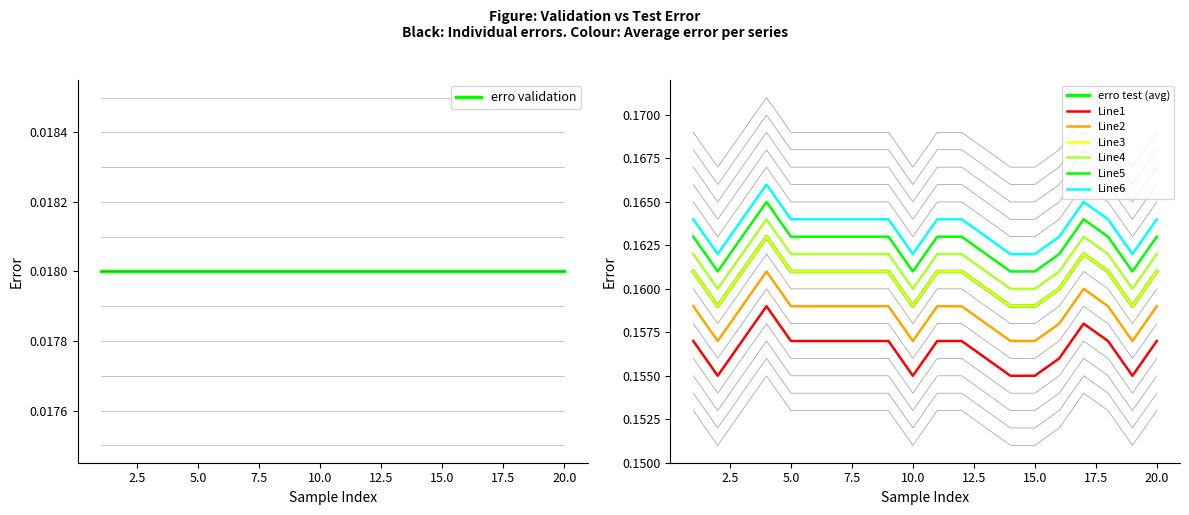

Which has a higher value, 2 or 20?

20